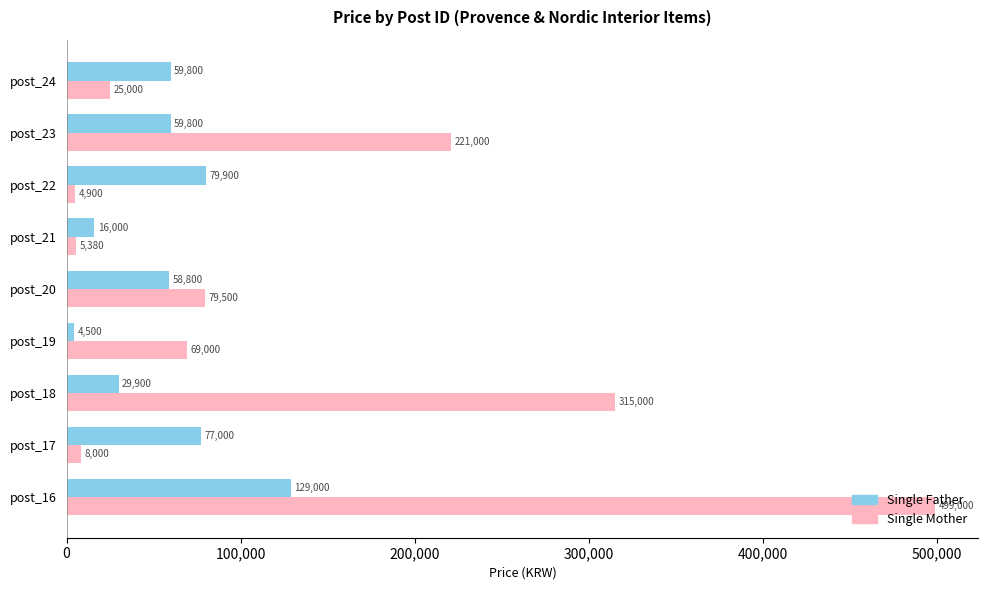

What is the minimum value shown in the chart?

4500